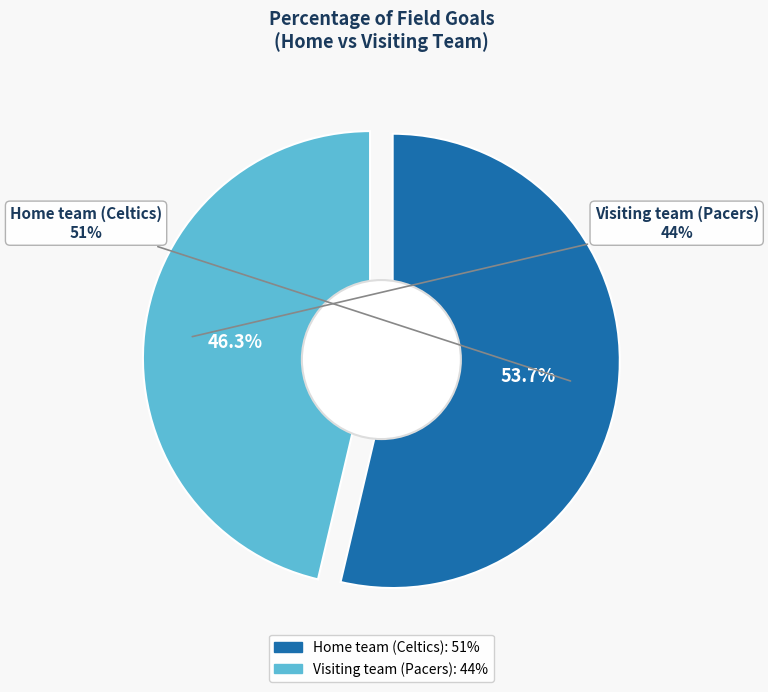

Does Home team (Celtics) represent more than half of the total?

Yes